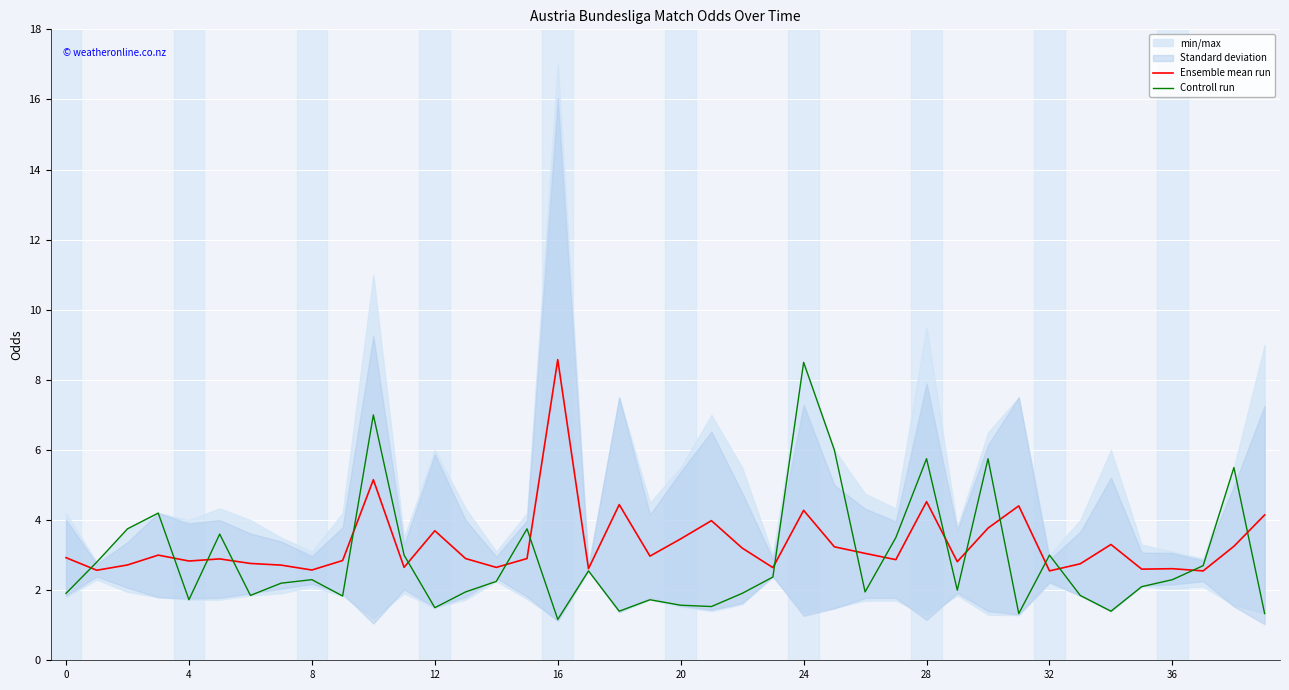

True or false: Ensemble mean run has a value of 4.0 at 32.

False